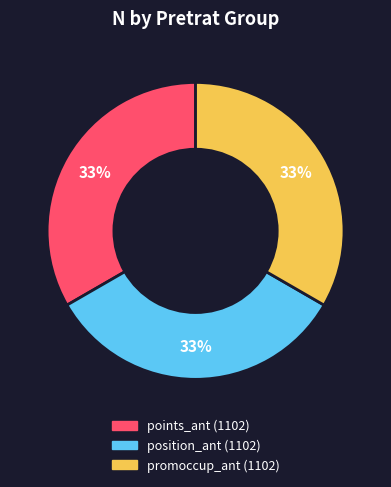

To the nearest percent, what is the average slice percentage?

33%